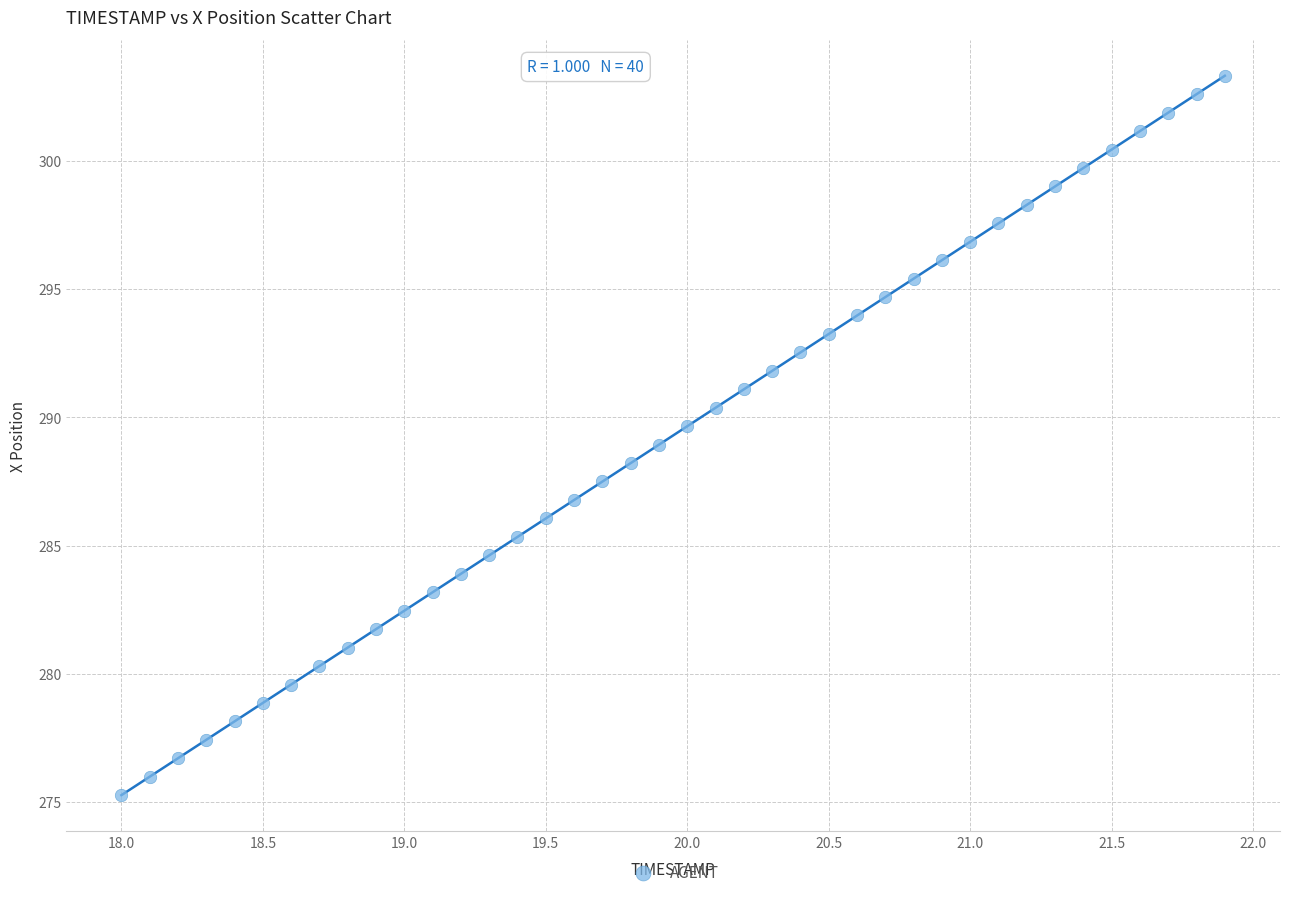

What is the range of X values (max minus min)?

3.9